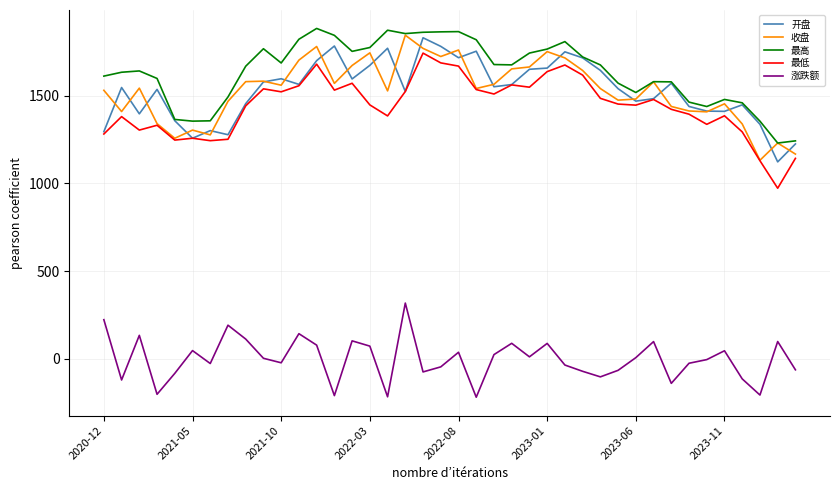

Which series has the largest range (max minus min)?

最低